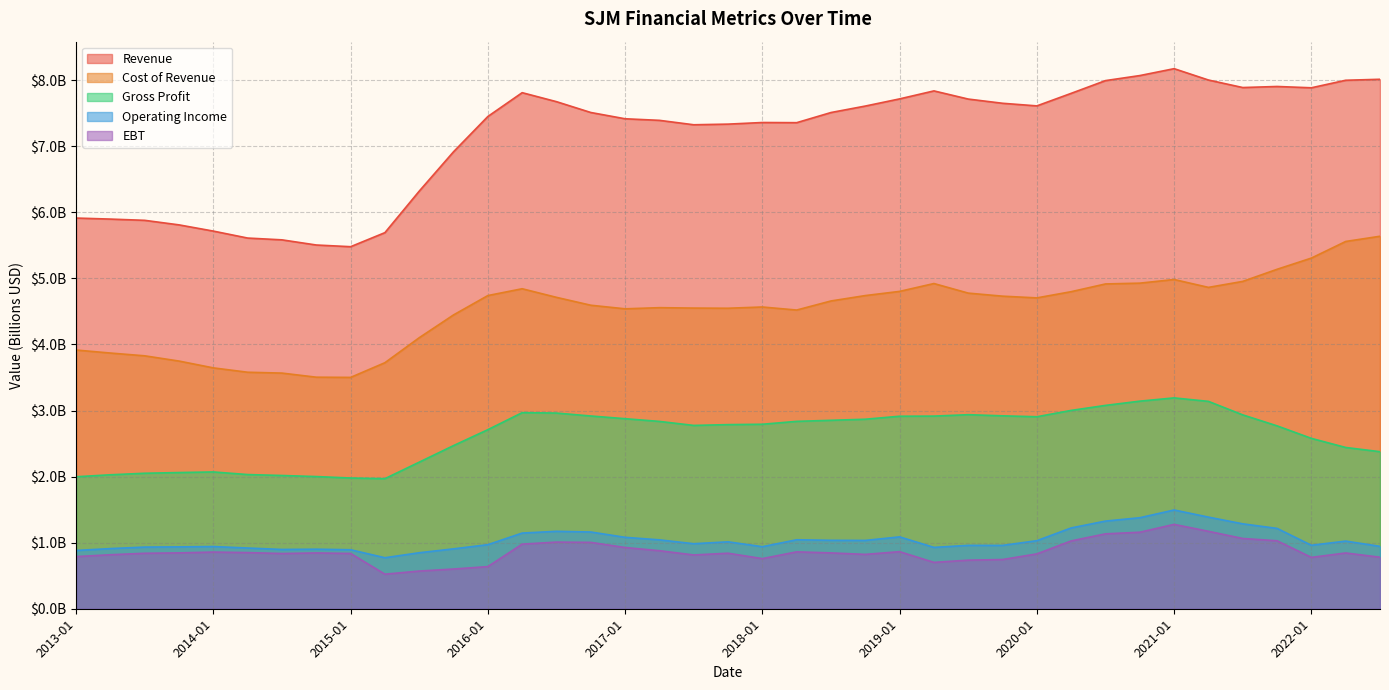

Reading right to left, extract all data points from this chart.

Revenue: 8.0	8.0	7.9	7.9	7.9	8.0	8.2	8.1	8.0	7.8	7.6	7.7	7.7	7.8	7.7	7.6	7.5	7.4	7.4	7.3	7.3	7.4	7.4	7.5	7.7	7.8	7.5	6.9	6.3	5.7	5.5	5.5	5.6	5.6	5.7	5.8	5.9	5.9	5.9
Cost of Revenue: 5.6	5.6	5.3	5.1	5.0	4.9	5.0	4.9	4.9	4.8	4.7	4.7	4.8	4.9	4.8	4.7	4.7	4.5	4.6	4.5	4.6	4.6	4.5	4.6	4.7	4.8	4.7	4.4	4.1	3.7	3.5	3.5	3.6	3.6	3.6	3.7	3.8	3.9	3.9
Gross Profit: 2.4	2.4	2.6	2.8	2.9	3.1	3.2	3.1	3.1	3.0	2.9	2.9	2.9	2.9	2.9	2.9	2.9	2.8	2.8	2.8	2.8	2.8	2.9	2.9	3.0	3.0	2.7	2.5	2.2	2.0	2.0	2.0	2.0	2.0	2.1	2.1	2.1	2.0	2.0
Operating Income: 0.9	1.0	1.0	1.2	1.3	1.4	1.5	1.4	1.3	1.2	1.0	1.0	1.0	0.9	1.1	1.0	1.0	1.0	0.9	1.0	1.0	1.0	1.1	1.2	1.2	1.1	1.0	0.9	0.8	0.8	0.9	0.9	0.9	0.9	0.9	0.9	0.9	0.9	0.9
EBT: 0.8	0.8	0.8	1.0	1.1	1.2	1.3	1.2	1.1	1.0	0.8	0.7	0.7	0.7	0.9	0.8	0.8	0.9	0.8	0.8	0.8	0.9	0.9	1.0	1.0	1.0	0.6	0.6	0.6	0.5	0.8	0.8	0.8	0.8	0.9	0.8	0.8	0.8	0.8